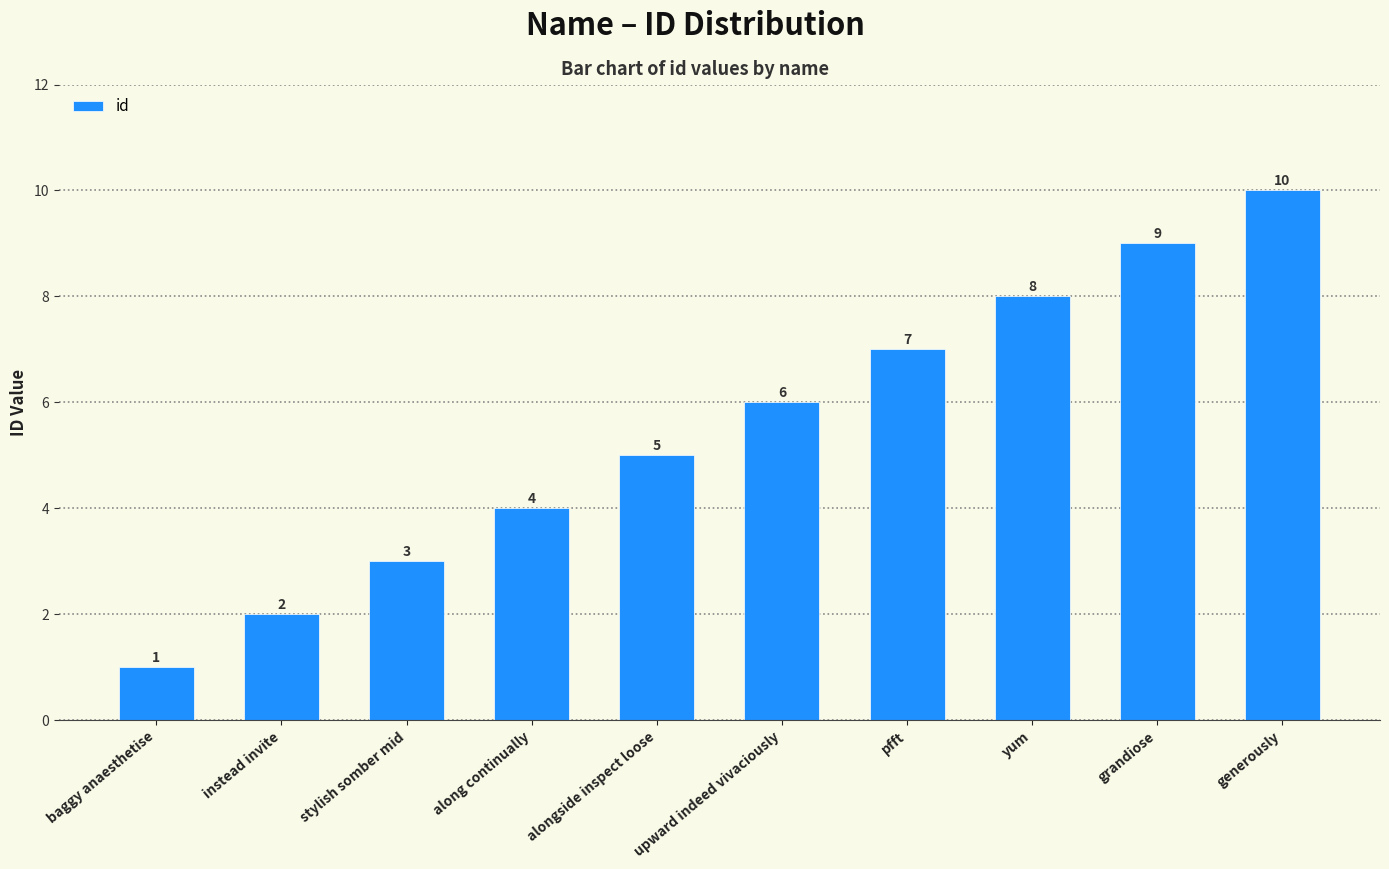

How many values are between 3 and 8?

6